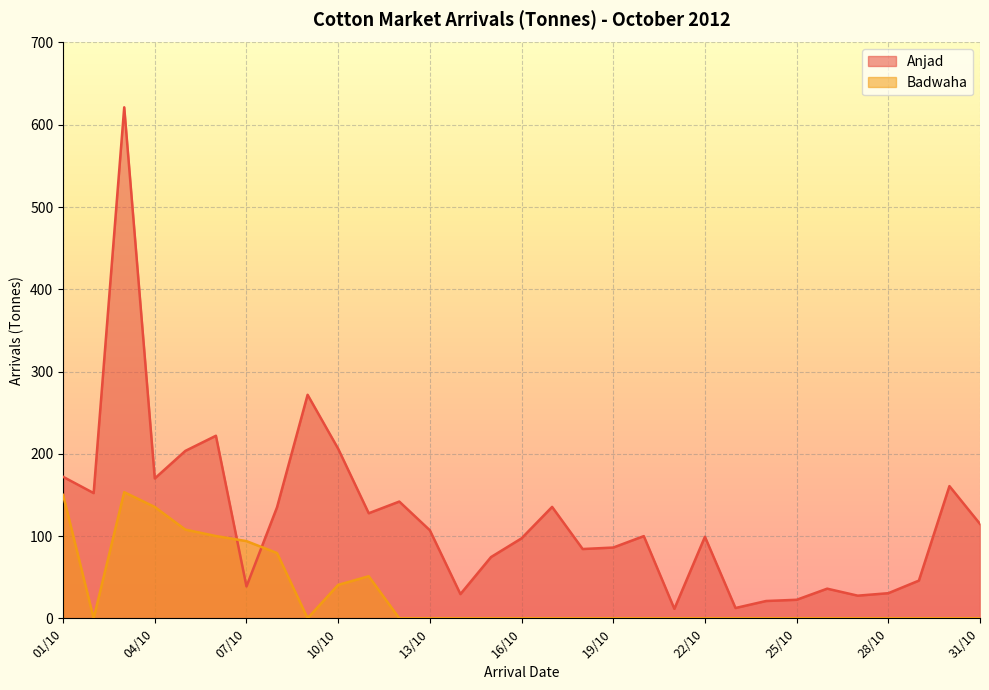

How many values in Badwaha are above zero?

9